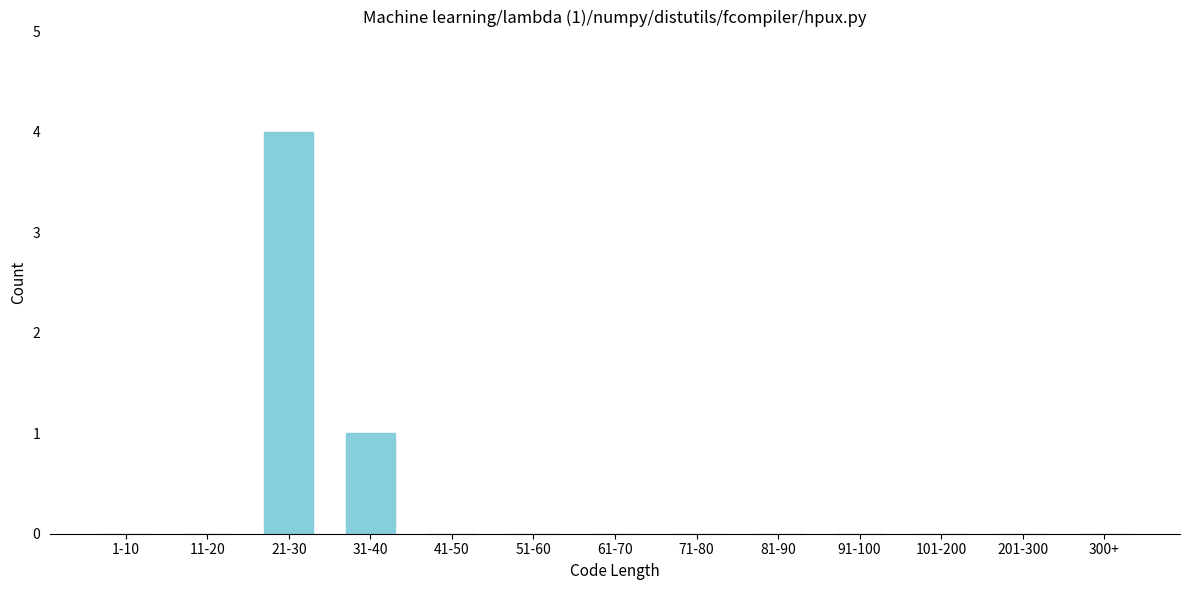

Reading left to right, what are all the values shown in this chart?

1-10=0	11-20=0	21-30=4	31-40=1	41-50=0	51-60=0	61-70=0	71-80=0	81-90=0	91-100=0	101-200=0	201-300=0	300+=0